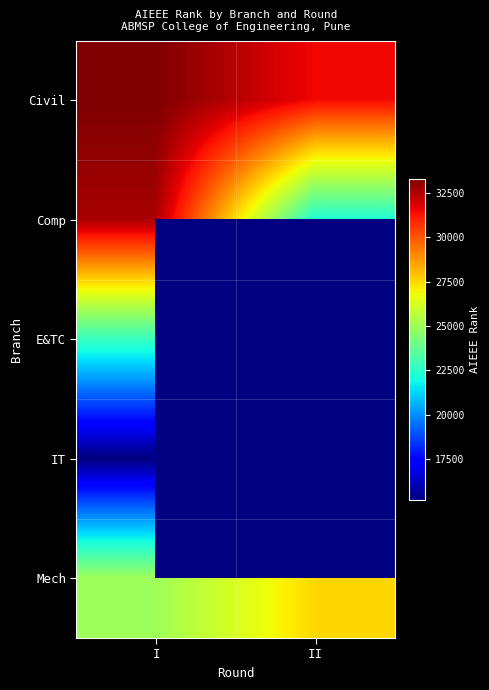

Rank the series at I from highest to lowest value.

Civil, Comp, Mech, E&TC, IT